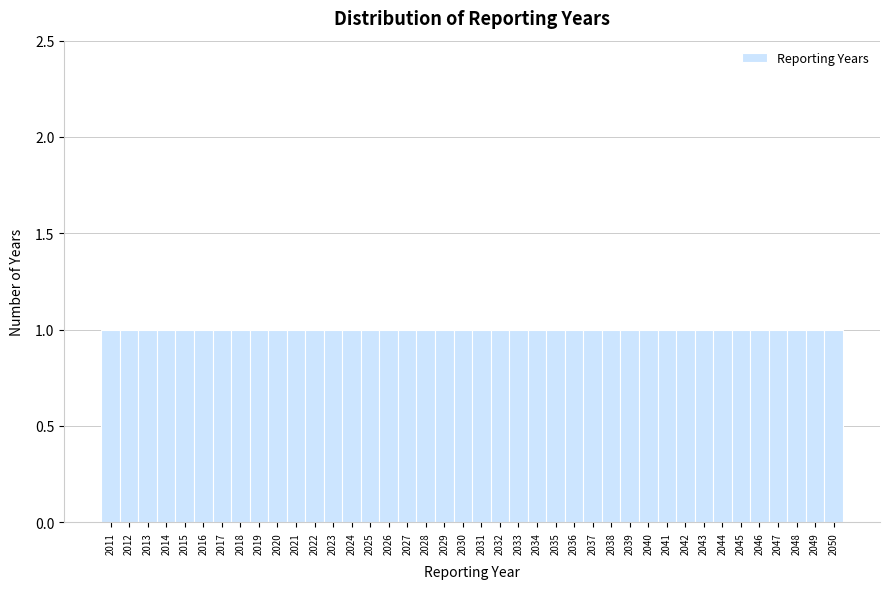

Reading left to right, transcribe this chart: for each bar, give the range it covers on the x-axis and its height. The values are not printed on the chart, so give them approximately, as read against the axis.

2010.5 to 2011.5: 1
2011.5 to 2012.5: 1
2012.5 to 2013.5: 1
2013.5 to 2014.5: 1
2014.5 to 2015.5: 1
2015.5 to 2016.5: 1
2016.5 to 2017.5: 1
2017.5 to 2018.5: 1
2018.5 to 2019.5: 1
2019.5 to 2020.5: 1
2020.5 to 2021.5: 1
2021.5 to 2022.5: 1
2022.5 to 2023.5: 1
2023.5 to 2024.5: 1
2024.5 to 2025.5: 1
2025.5 to 2026.5: 1
2026.5 to 2027.5: 1
2027.5 to 2028.5: 1
2028.5 to 2029.5: 1
2029.5 to 2030.5: 1
2030.5 to 2031.5: 1
2031.5 to 2032.5: 1
2032.5 to 2033.5: 1
2033.5 to 2034.5: 1
2034.5 to 2035.5: 1
2035.5 to 2036.5: 1
2036.5 to 2037.5: 1
2037.5 to 2038.5: 1
2038.5 to 2039.5: 1
2039.5 to 2040.5: 1
2040.5 to 2041.5: 1
2041.5 to 2042.5: 1
2042.5 to 2043.5: 1
2043.5 to 2044.5: 1
2044.5 to 2045.5: 1
2045.5 to 2046.5: 1
2046.5 to 2047.5: 1
2047.5 to 2048.5: 1
2048.5 to 2049.5: 1
2049.5 to 2050.5: 1